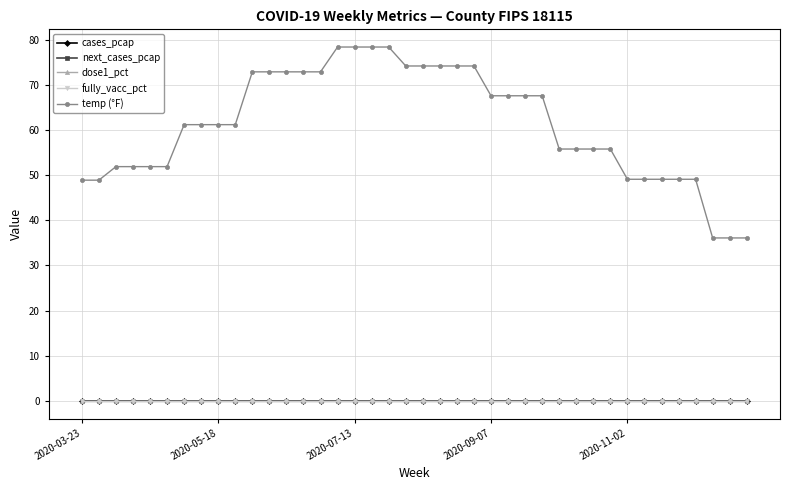

Is this an area chart (filled region under the line)?

No